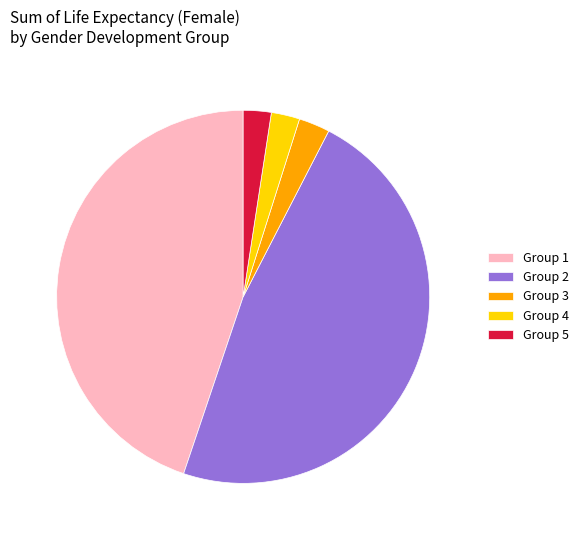

Between Group 1 and Group 3, which is larger?

Group 1